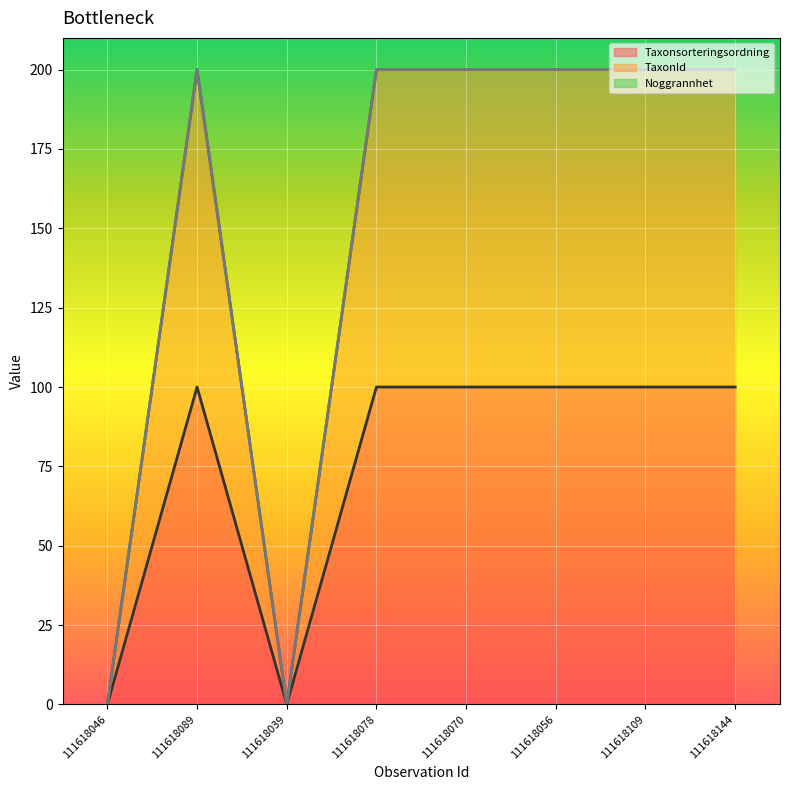

How many lines are shown in the chart?

3